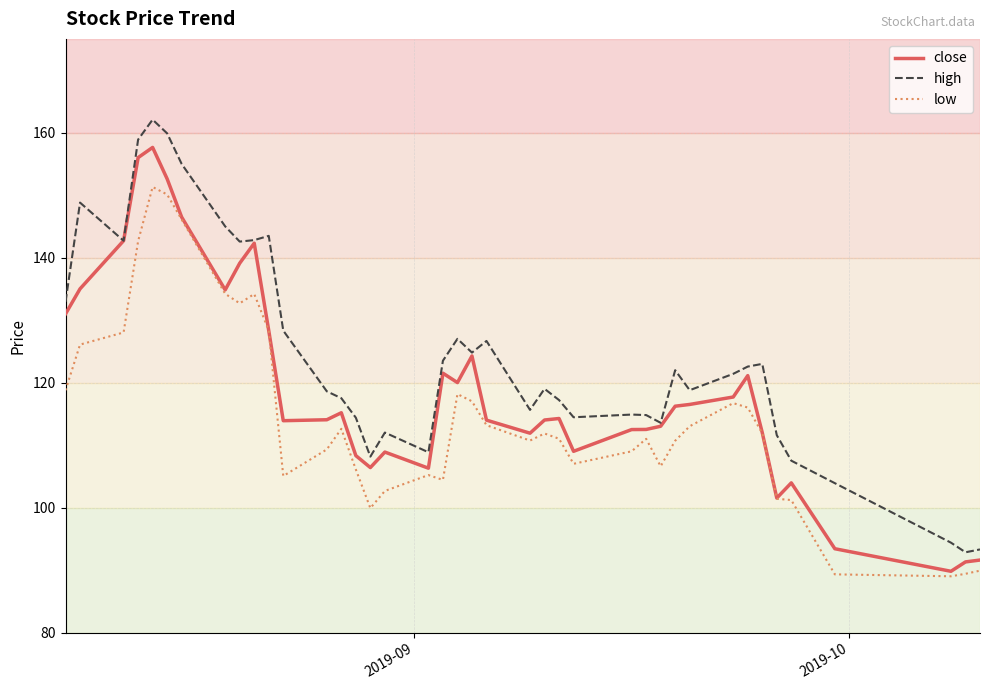

Which series has the largest total across all categories?

high